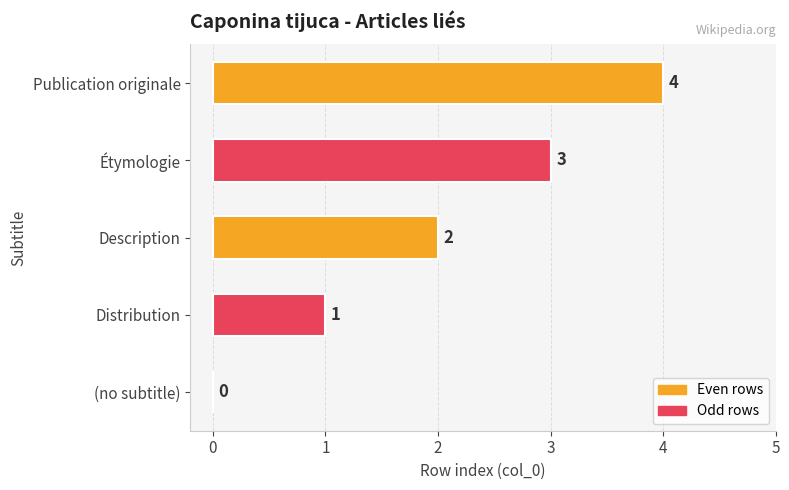

Where is the data nearest to the value 2?

Description